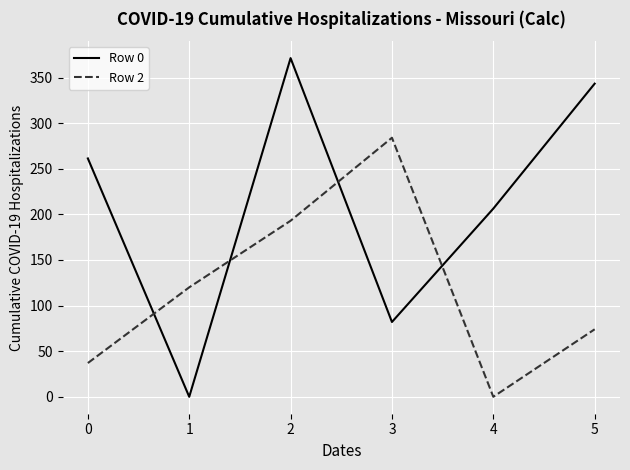

Where is Row 0 nearest to the value 185?

4